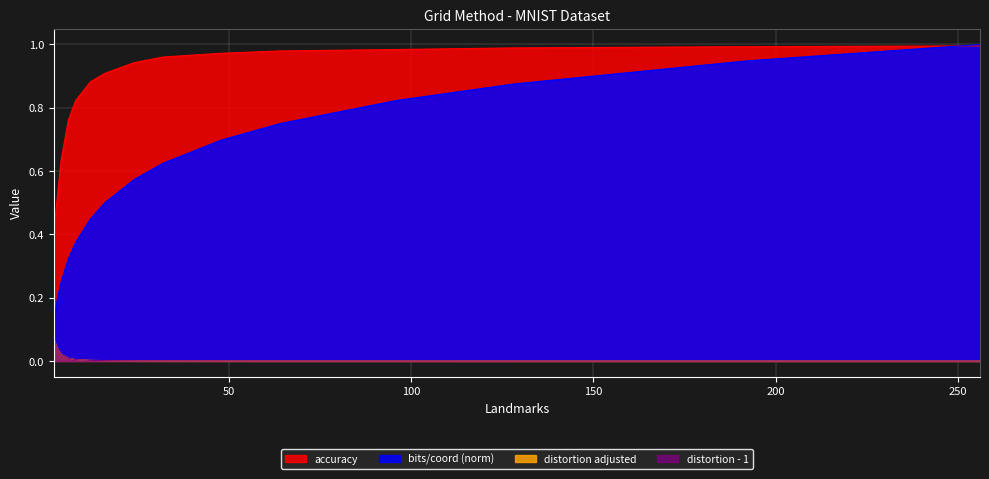

How many lines are shown in the chart?

4